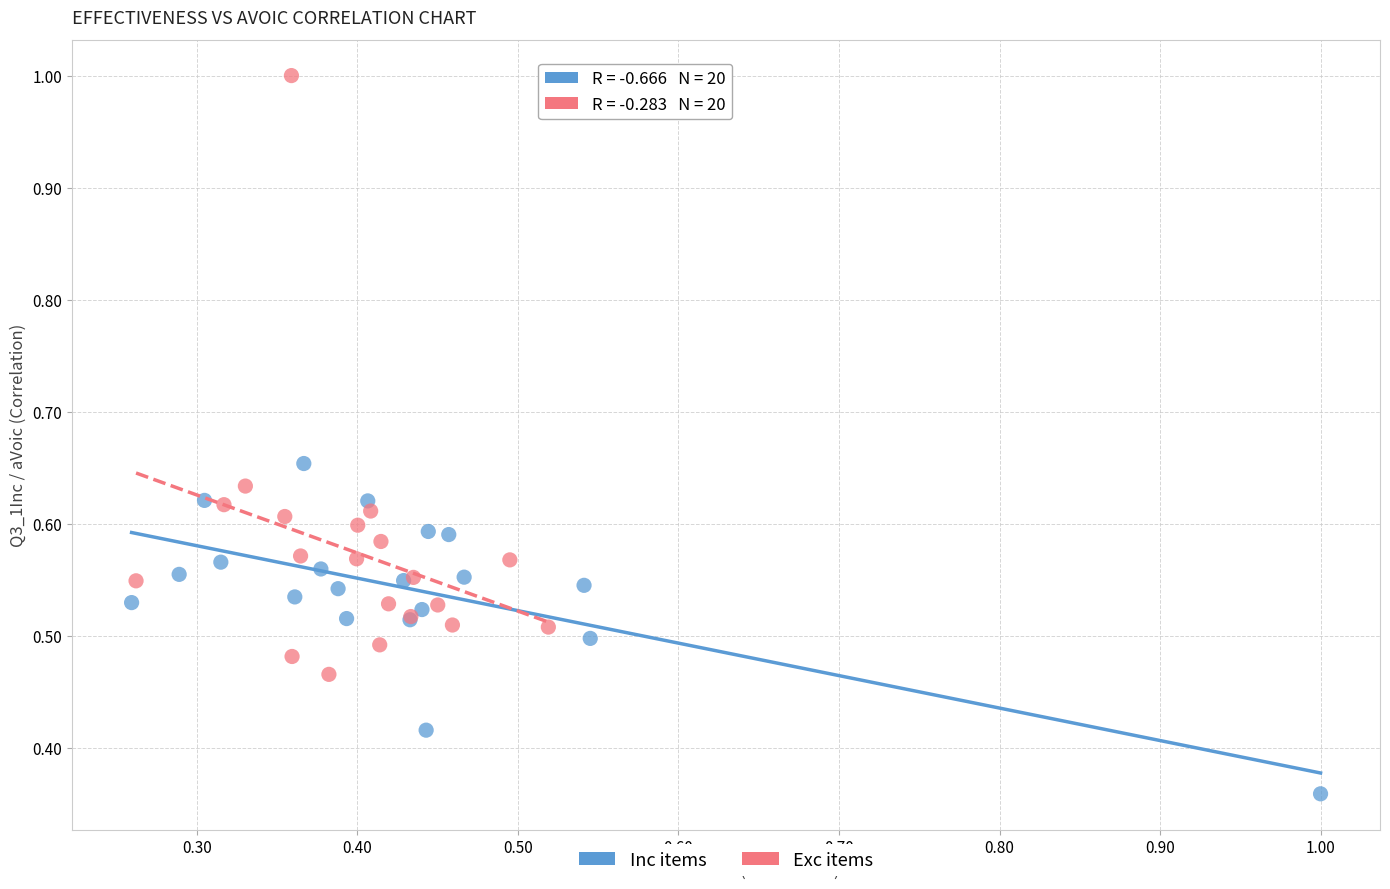

Which series reaches the minimum Y coordinate?

Inc items